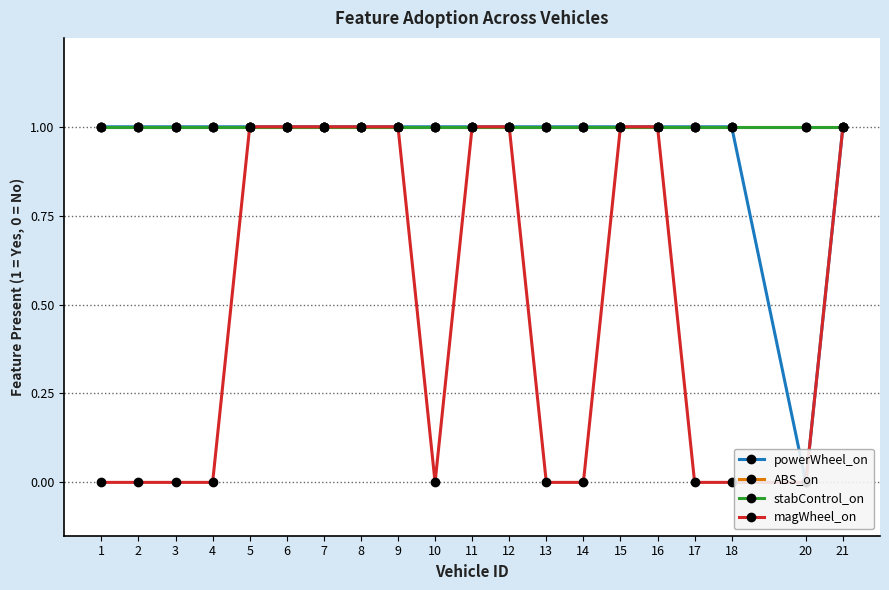

What is the value of the stabControl_on point at the 1st from the left?

1